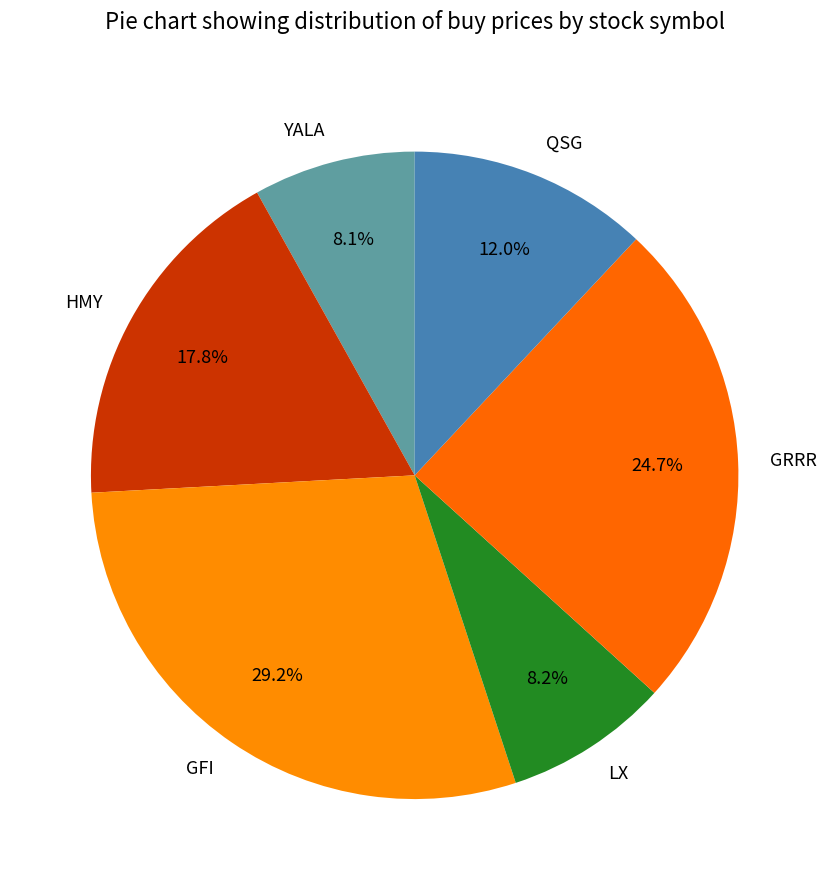

Count the number of slices in the pie.

6